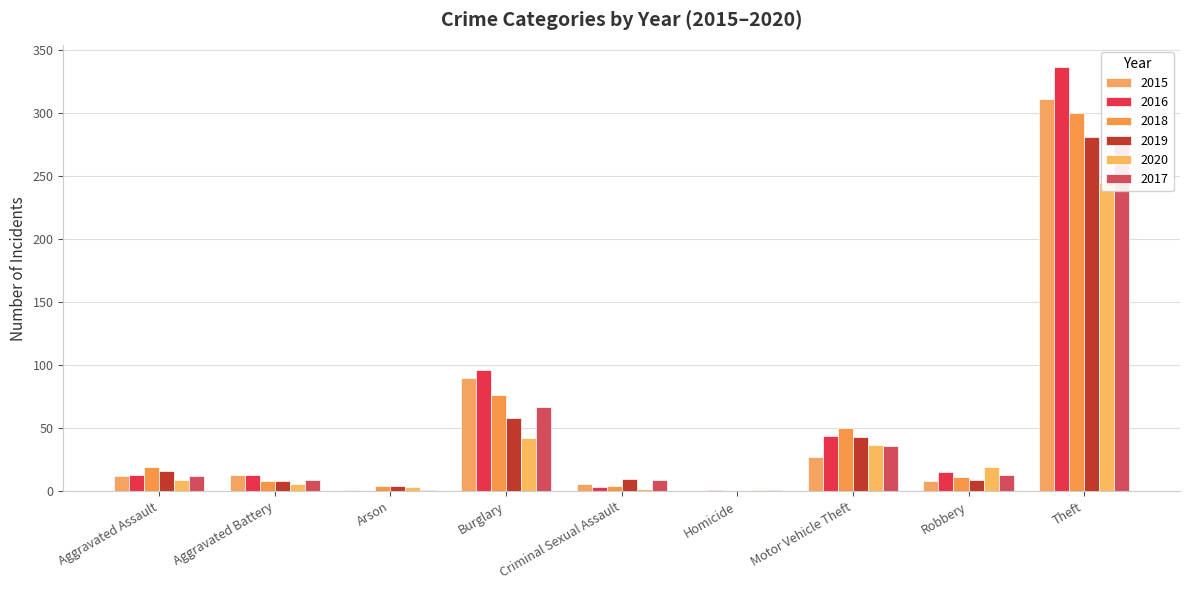

Read the 2020 value at Criminal Sexual Assault.

2